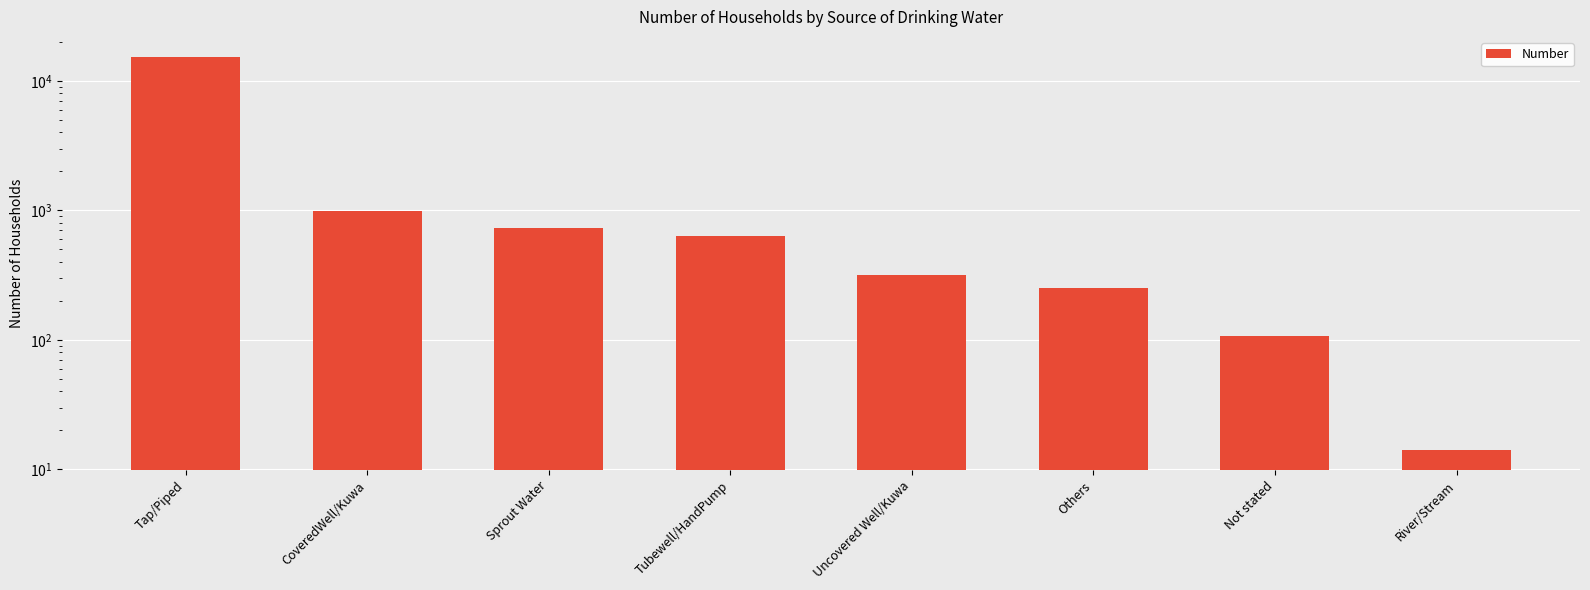

What is the maximum value shown in the chart?

15411